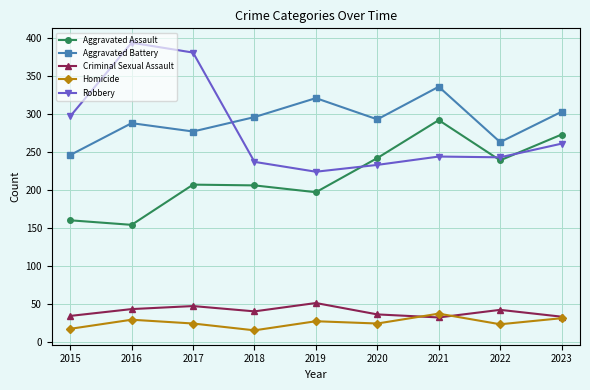

At 2017, list the series in order from largest to smallest.

Robbery, Aggravated Battery, Aggravated Assault, Criminal Sexual Assault, Homicide